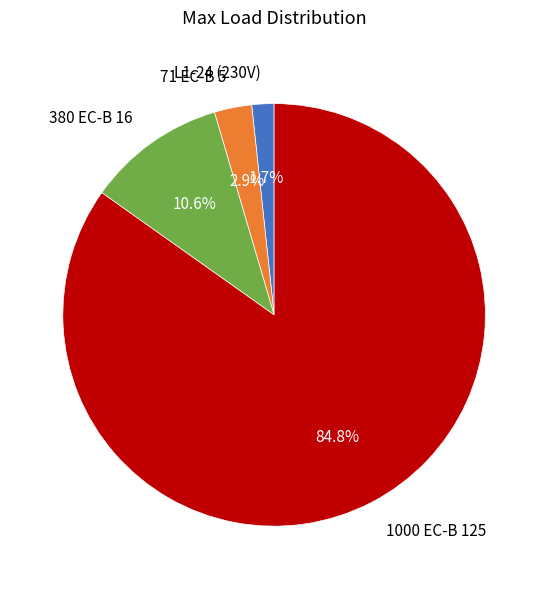

To the nearest percent, what portion does L1-24 (230V) represent?

2%